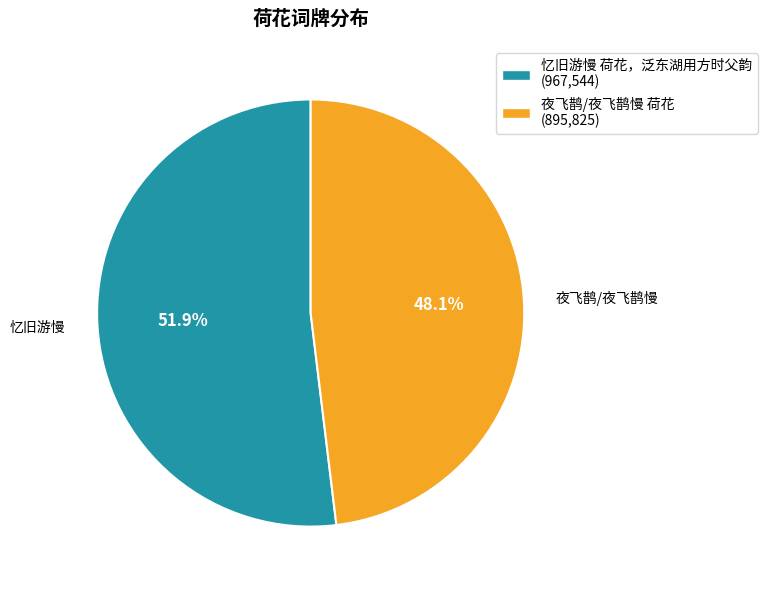

Which slice is the smallest?

夜飞鹊/夜飞鹊慢 荷花